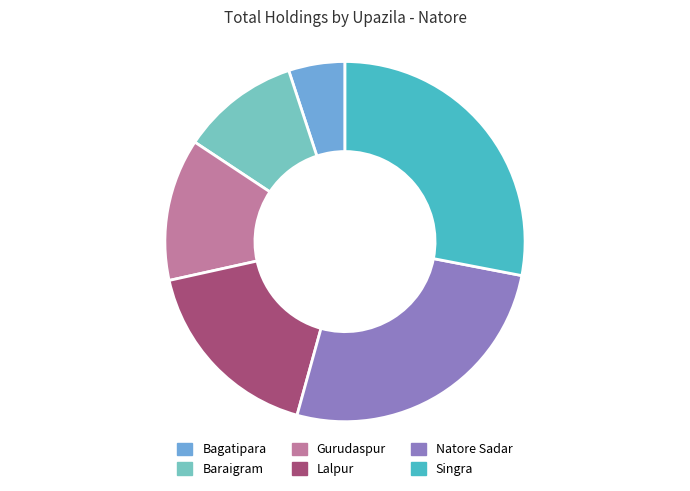

How many segments does this pie chart have?

6